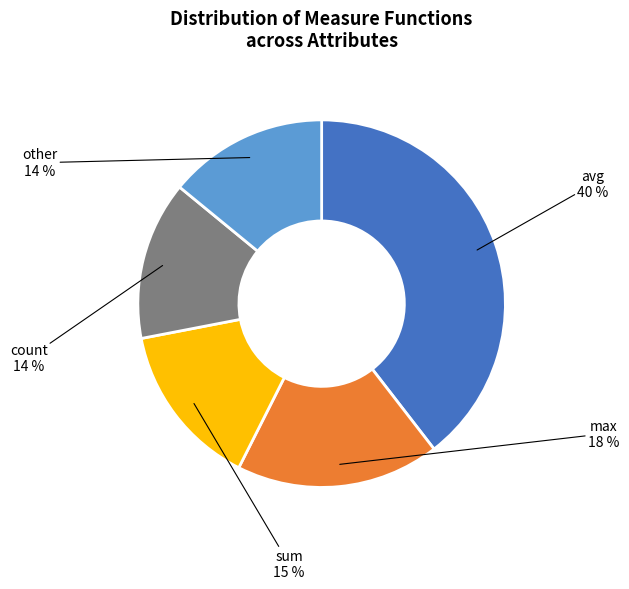

Is there a majority slice in this chart?

No